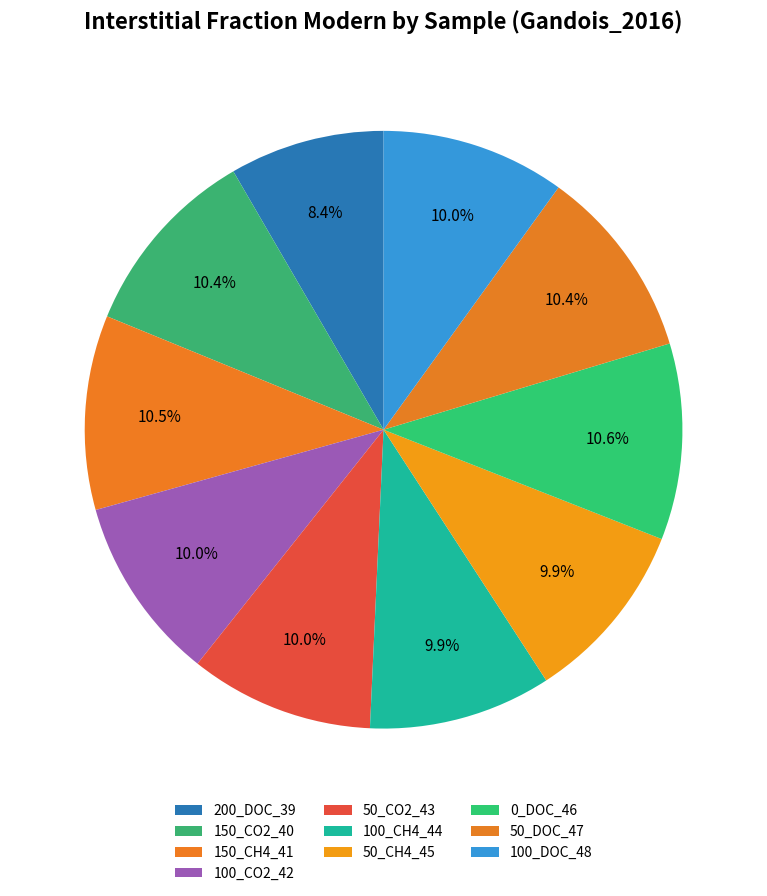

The 100_DOC_48 slice represents 16% of the pie. True or false?

False